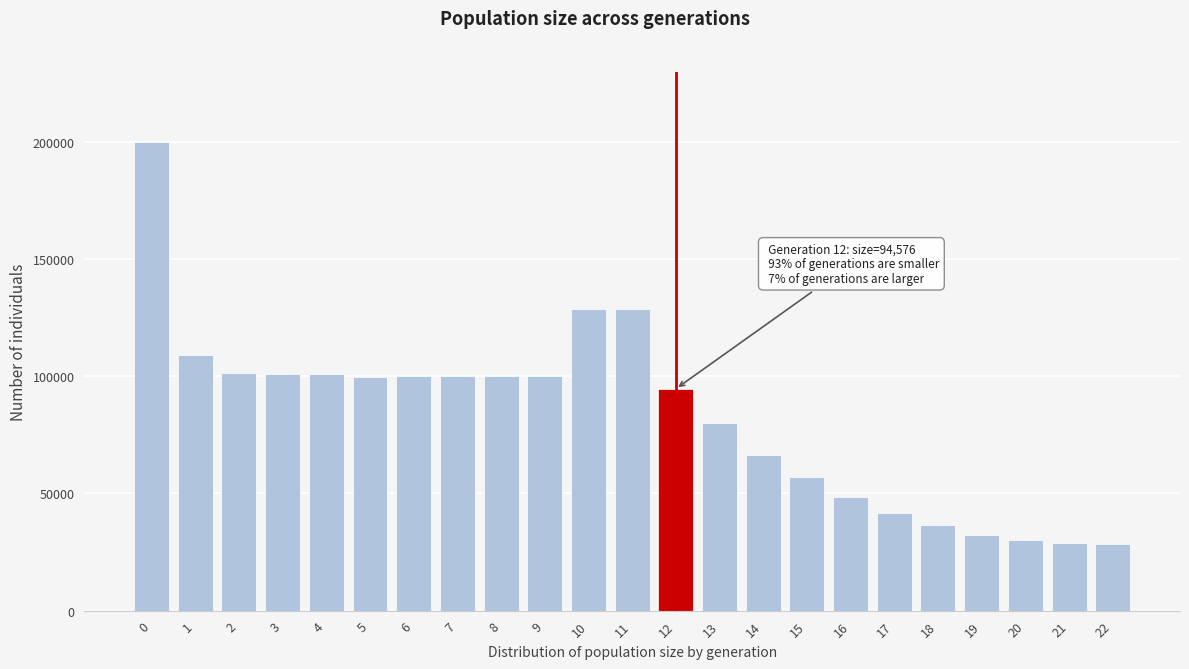

What is the sum of all values?

1912752